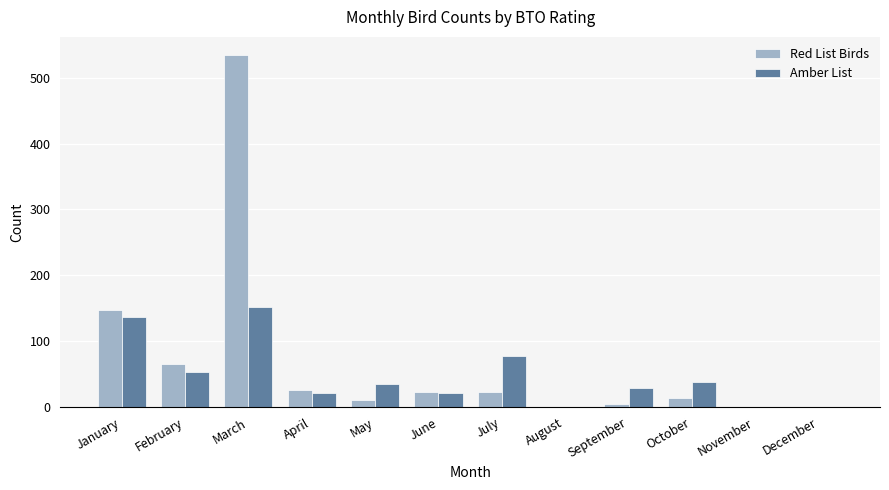

How many distinct data groups are displayed?

2